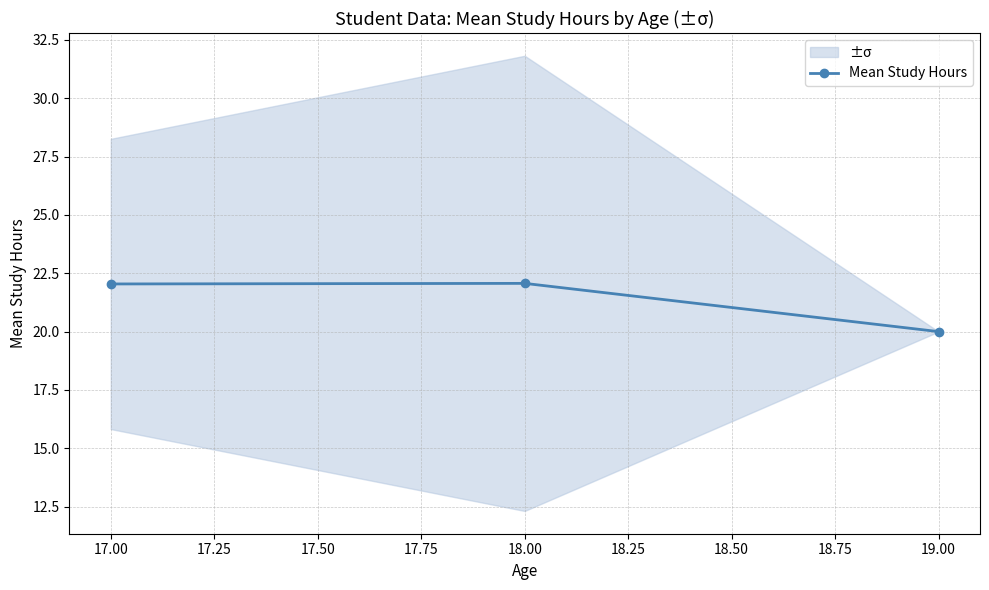

Is it true that Mean Study Hours equals 5.4 at 18.00?

False